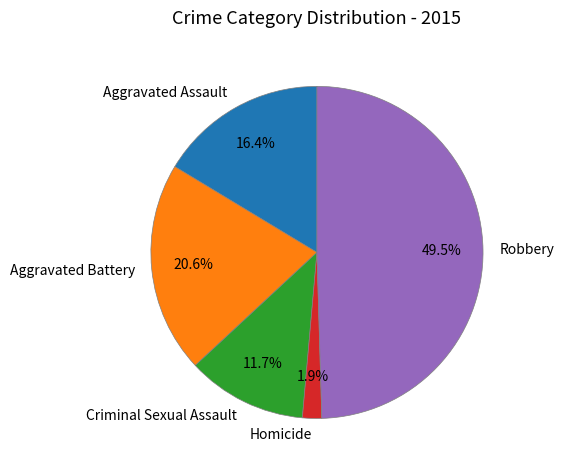

What is the ratio of the value at Aggravated Assault to the value at Robbery?

0.3